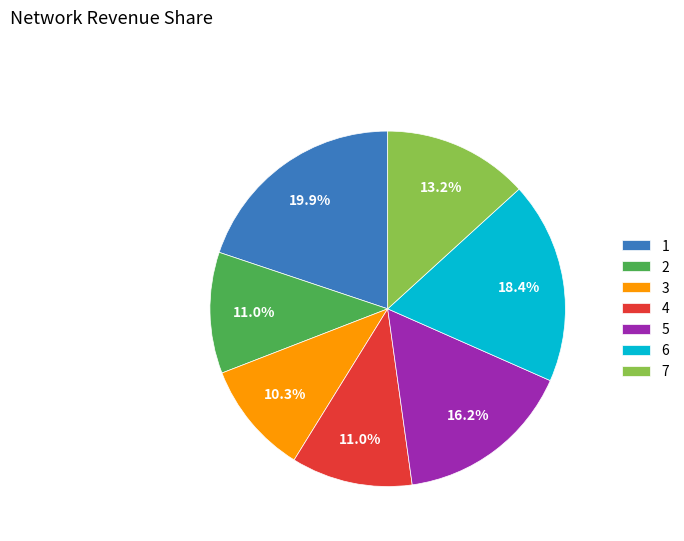

Count the number of slices in the pie.

7